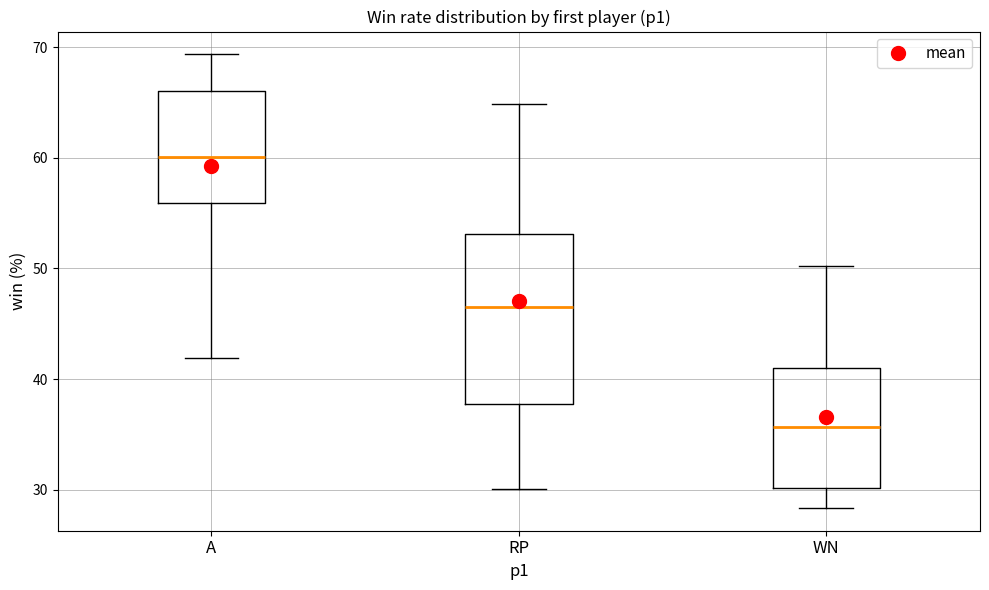

Which box is the tallest, from its lower edge to its upper edge?

RP